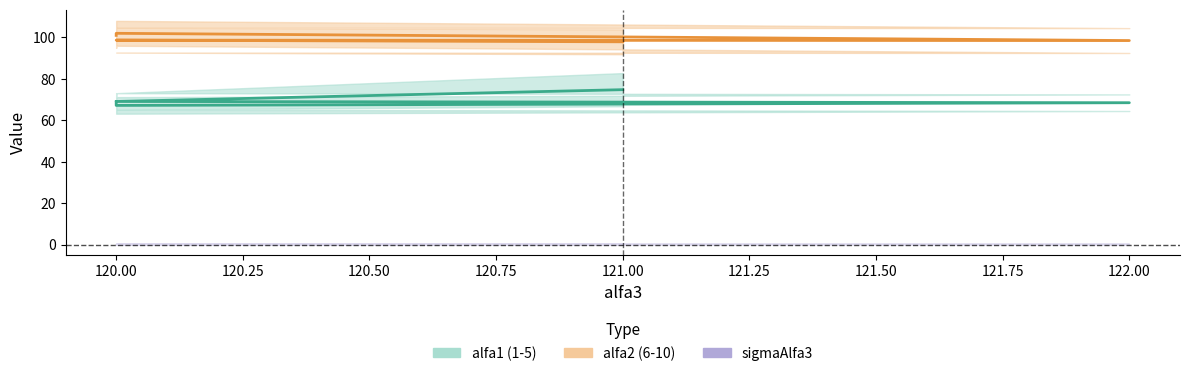

What is the smallest value displayed?

0.2